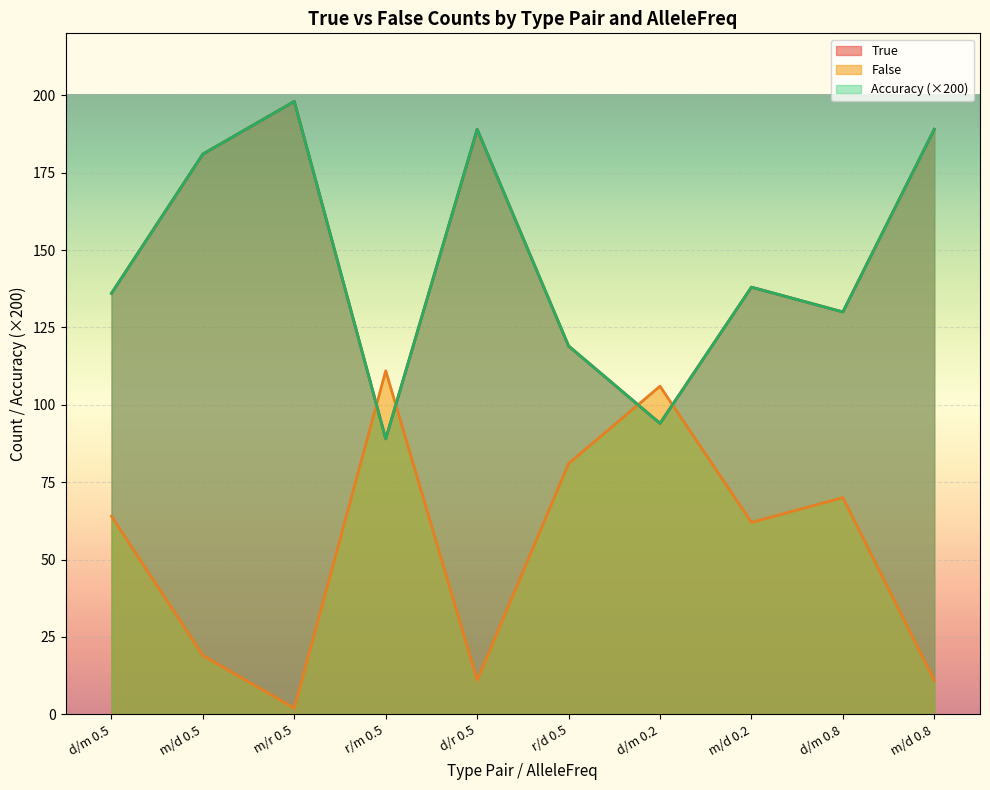

What is the approximate value of True at d/m 0.5?

136